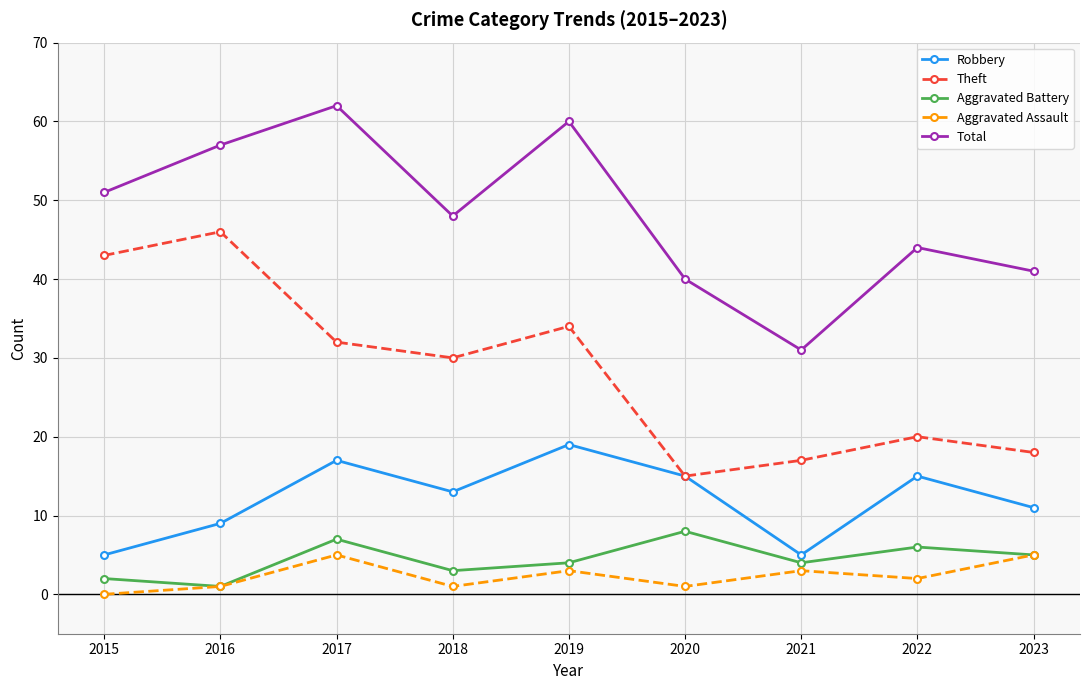

At how many categories does at least one series exceed 61?

1